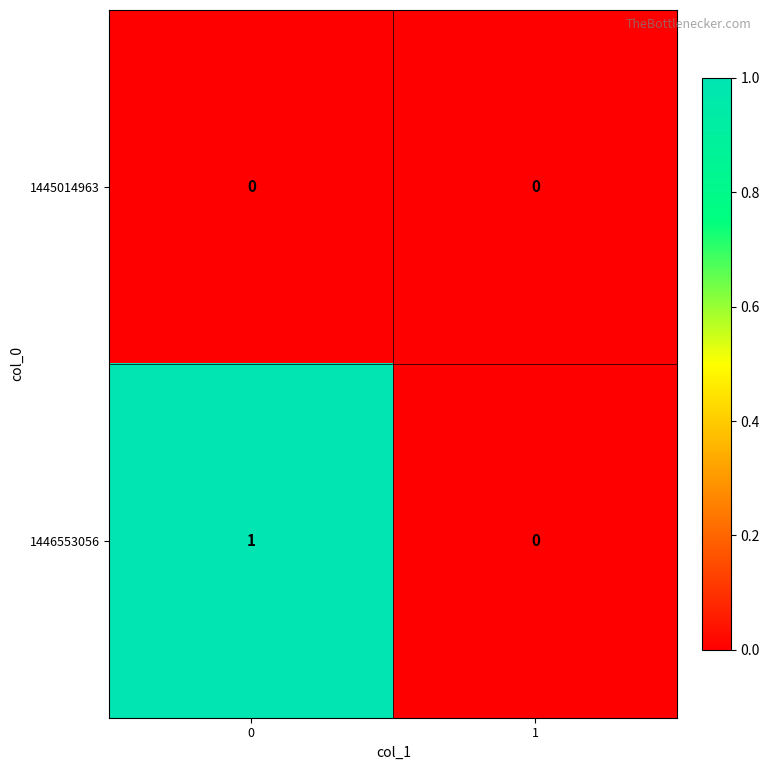

Is it true that 1446553056 equals 2 at 0?

False